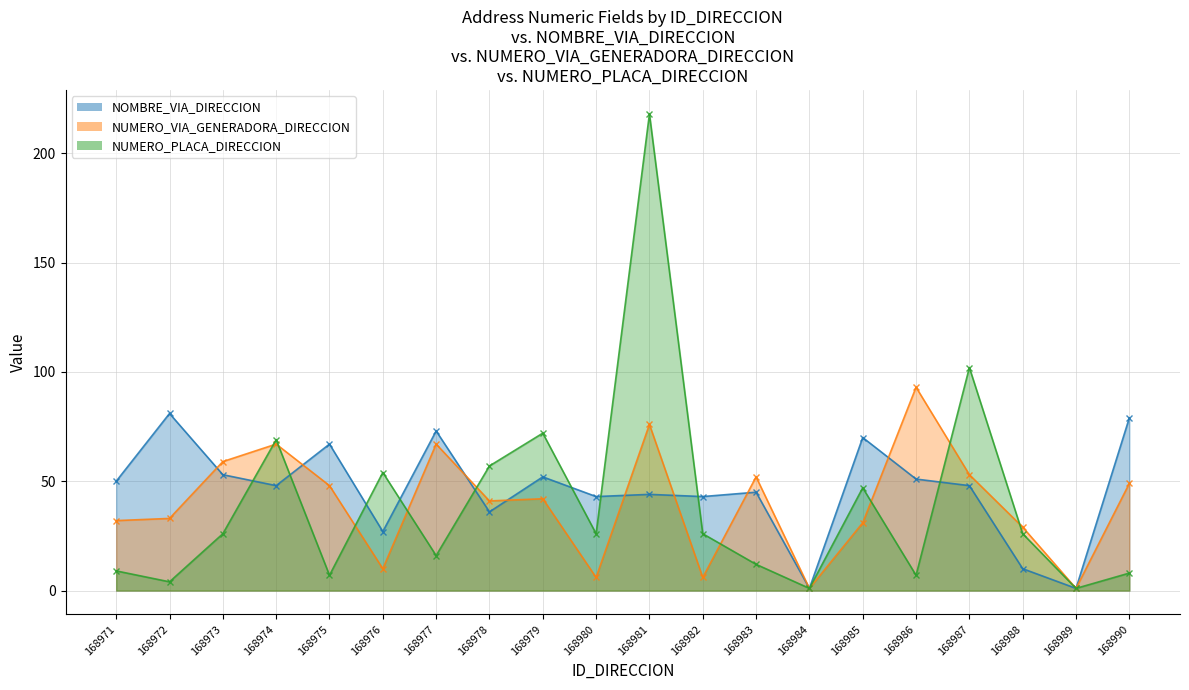

What is the difference between the maximum and minimum values in the NOMBRE_VIA_DIRECCION series?

80